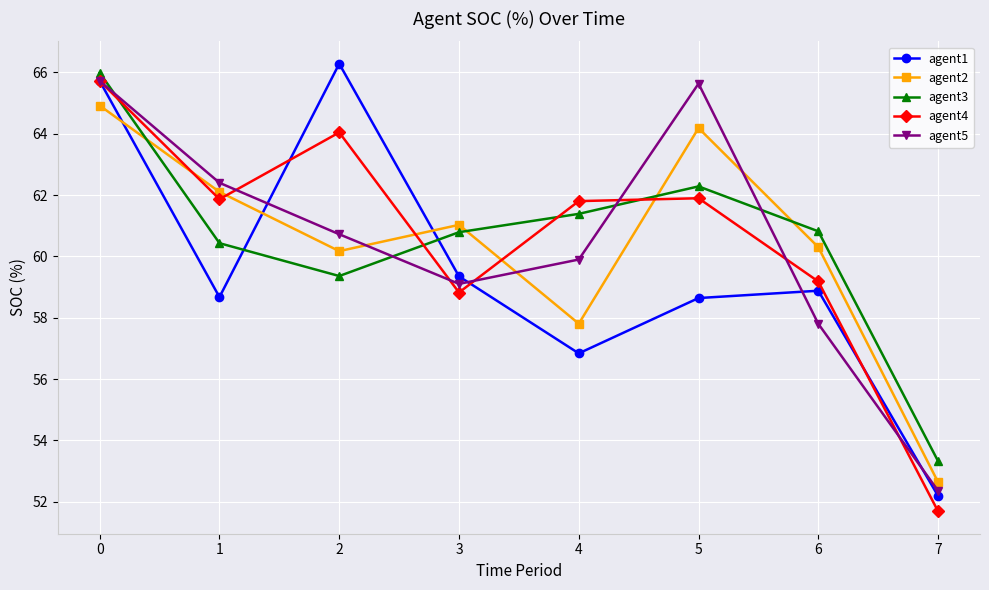

True or false: agent3 and agent4 cross at least once.

True